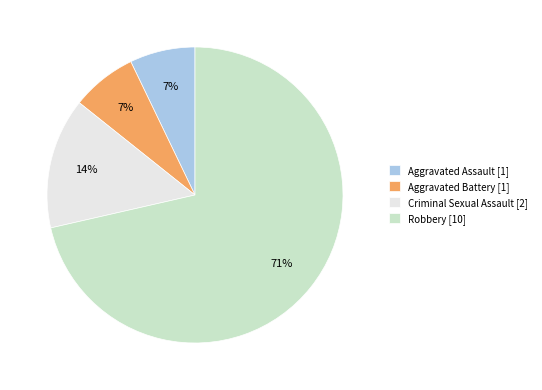

To the nearest percent, what percentage of the pie is Aggravated Assault?

7%